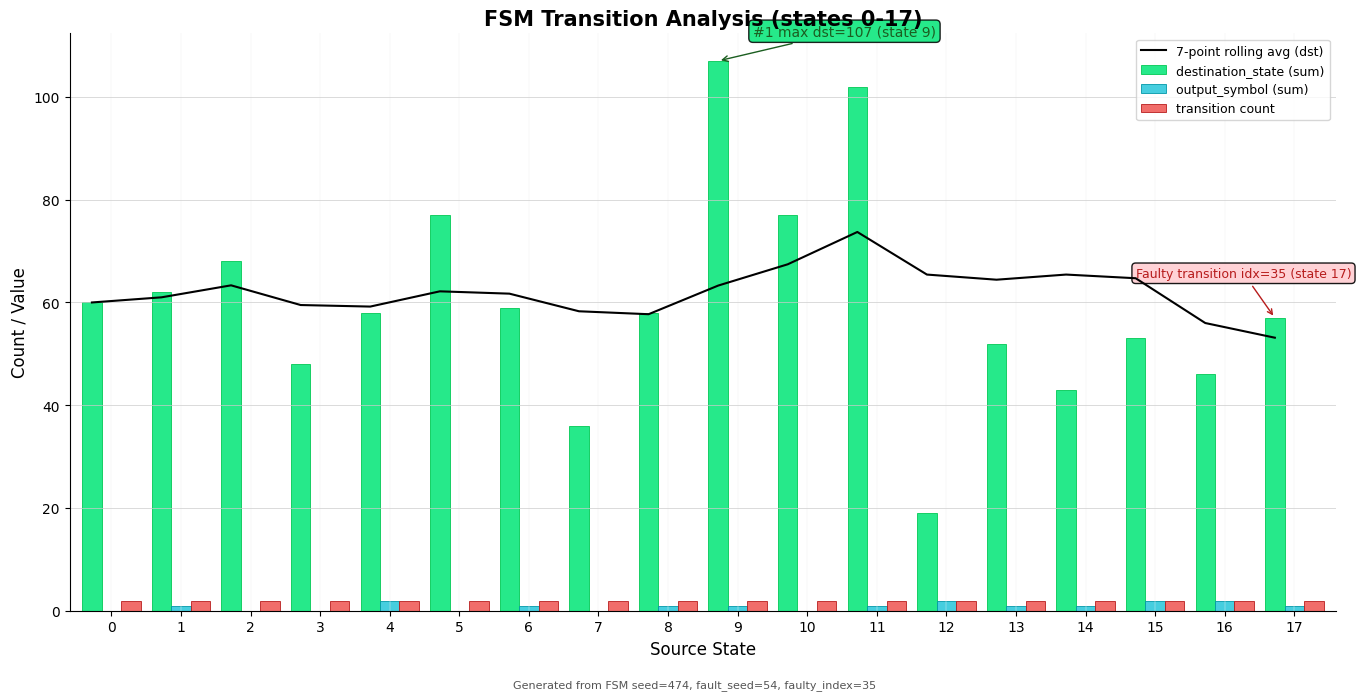

How many series are shown in this chart?

4